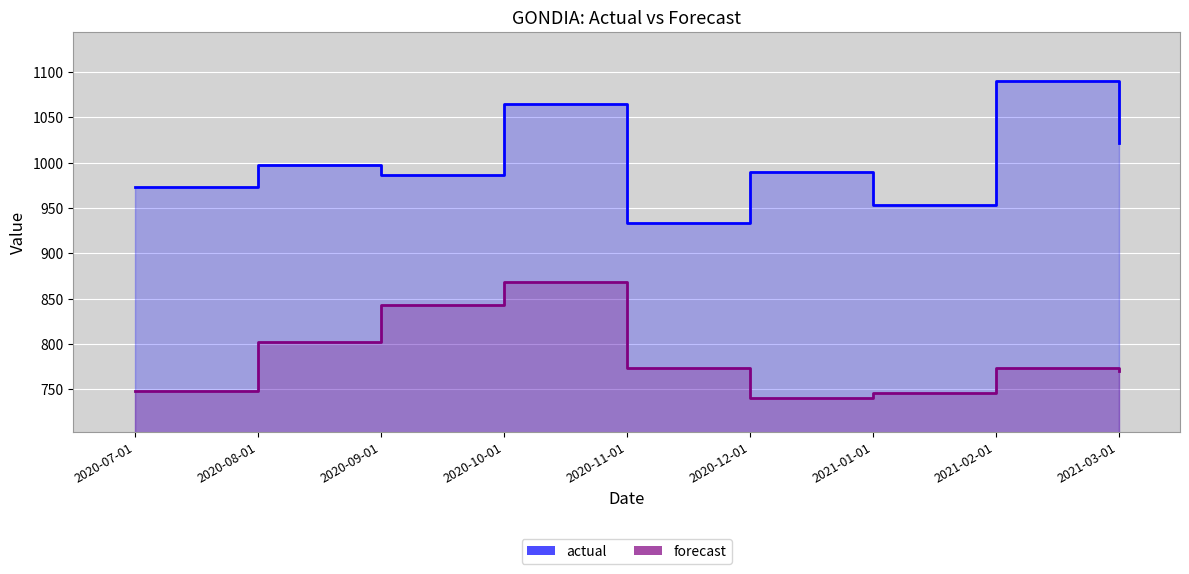

What is the difference between the highest and lowest values at 2020-11-01?

160.2